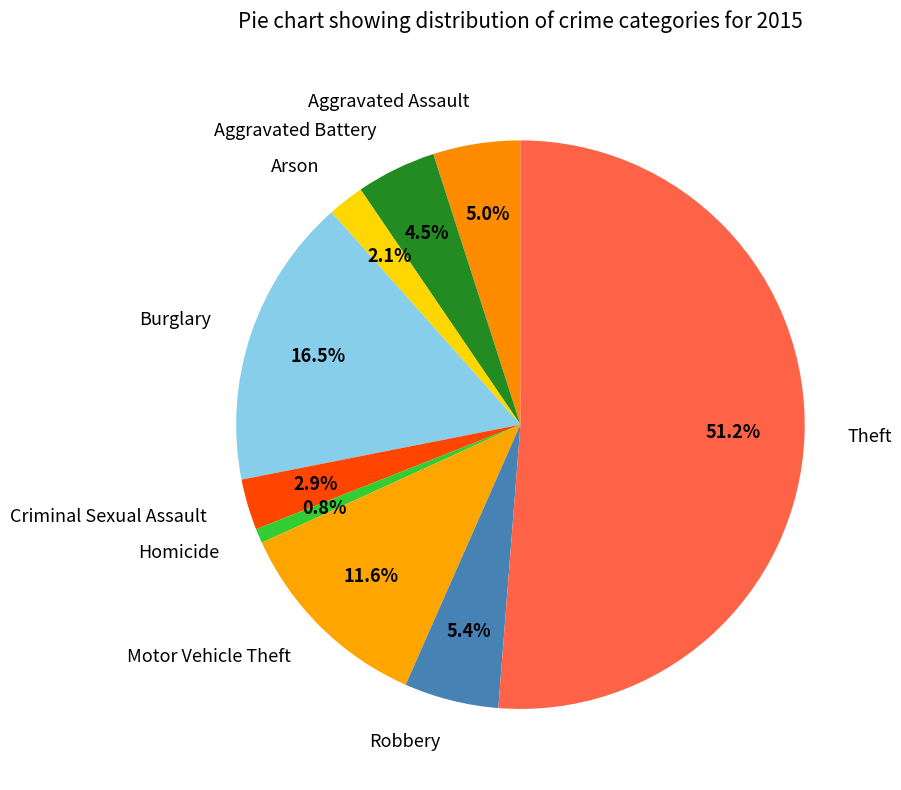

The Robbery slice represents 1% of the pie. True or false?

False